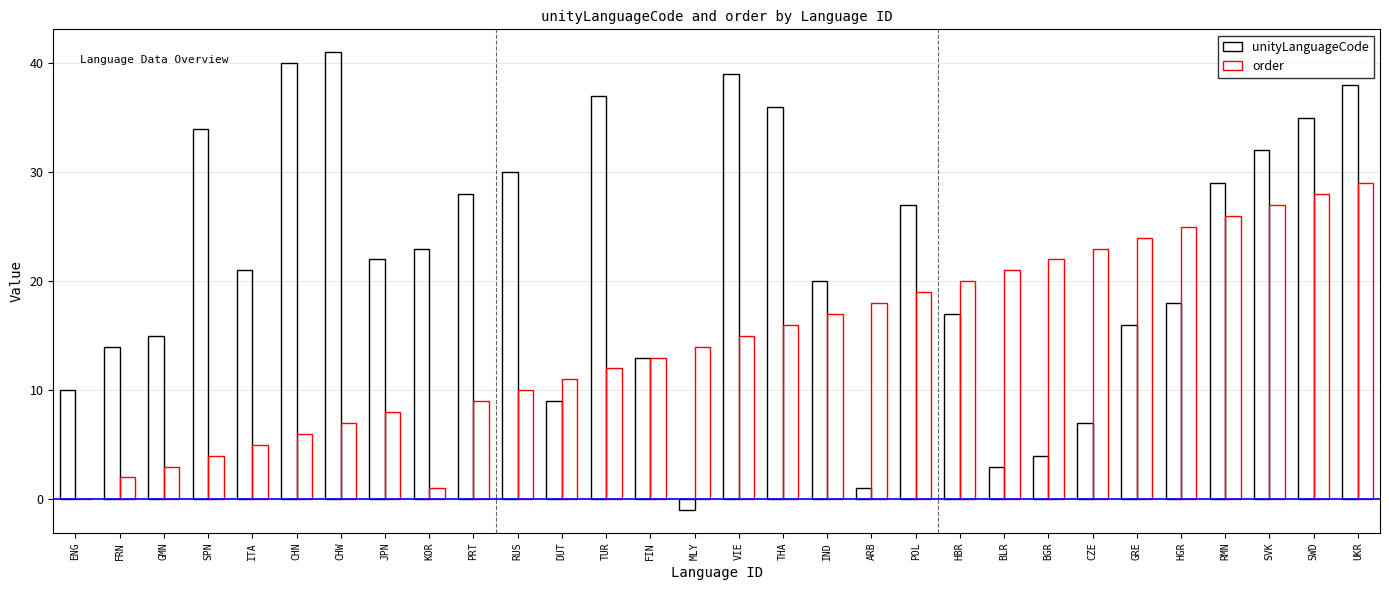

What is the minimum value shown in the chart?

-1